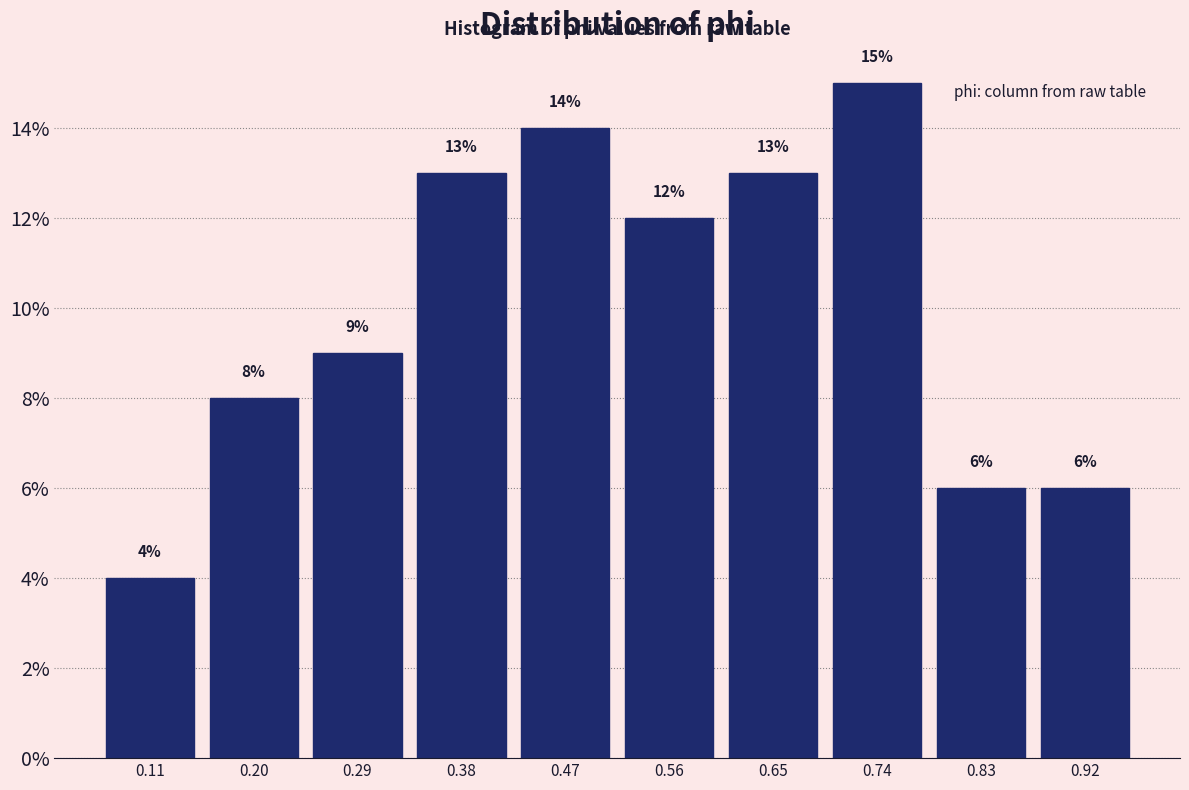

Over which range of the x-axis is the bar tallest?

0.69 to 0.78